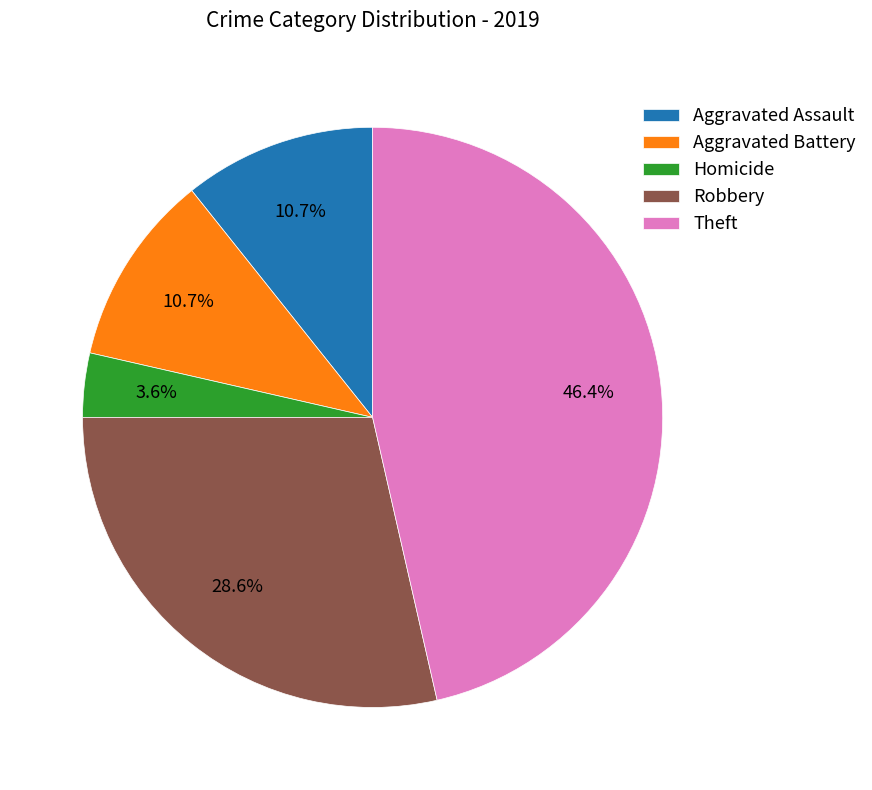

Which category has the biggest portion of the pie?

Theft